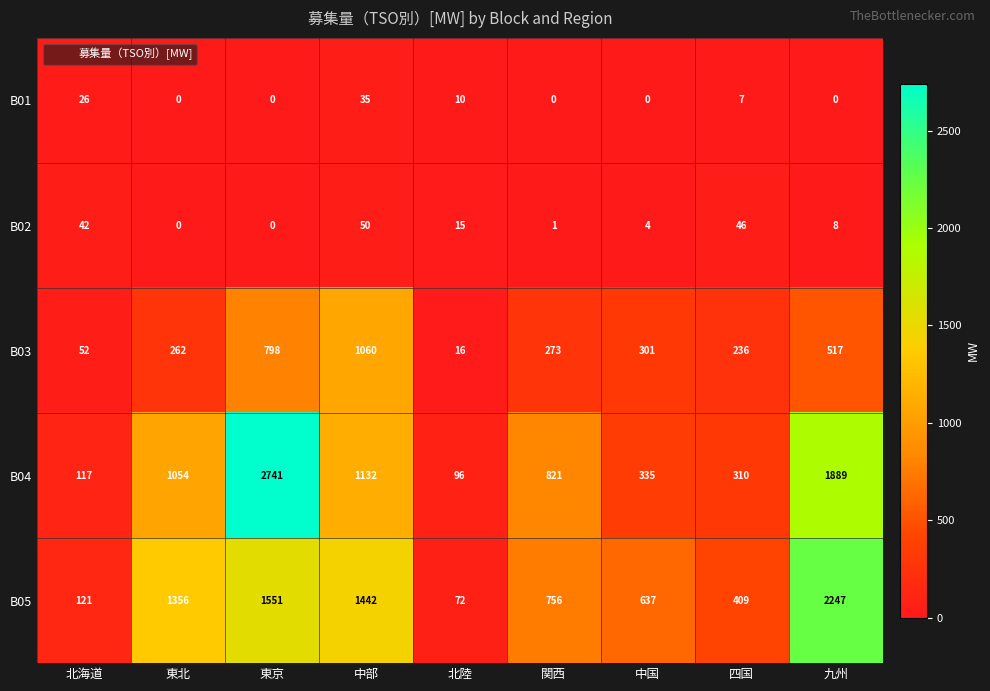

What is the difference between the maximum and minimum values in the B03 series?

1044